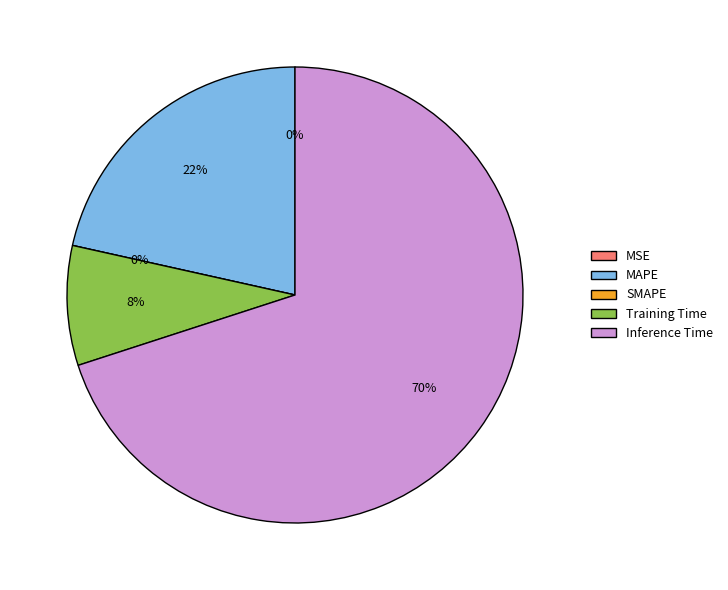

What percentage do SMAPE and MAPE together represent?

21.5%